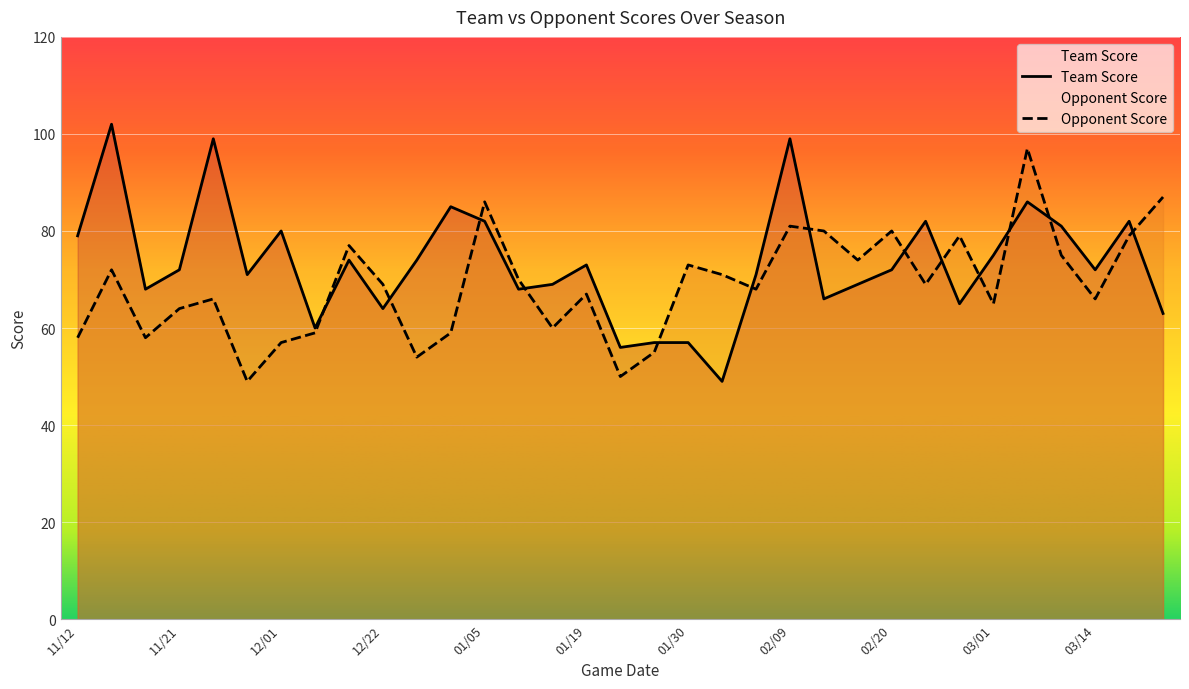

What is the average value of the Team Score series?

73